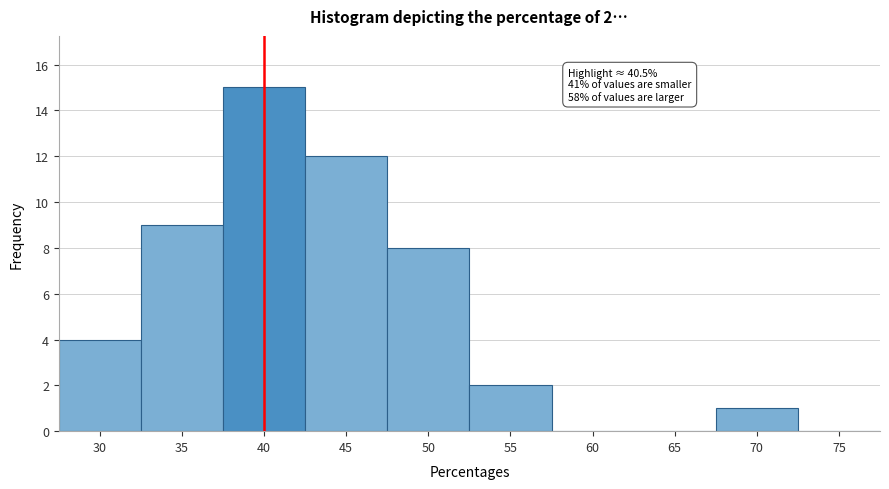

Over which range of the x-axis is the bar tallest?

38 to 43